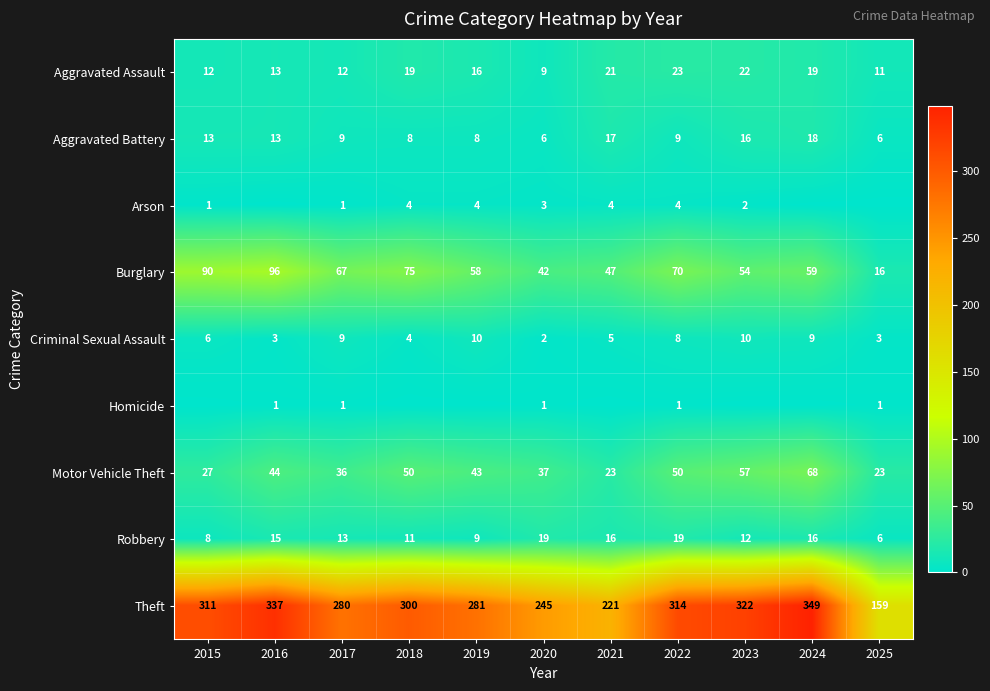

True or false: Aggravated Battery has a value of 8 at 2019.

True